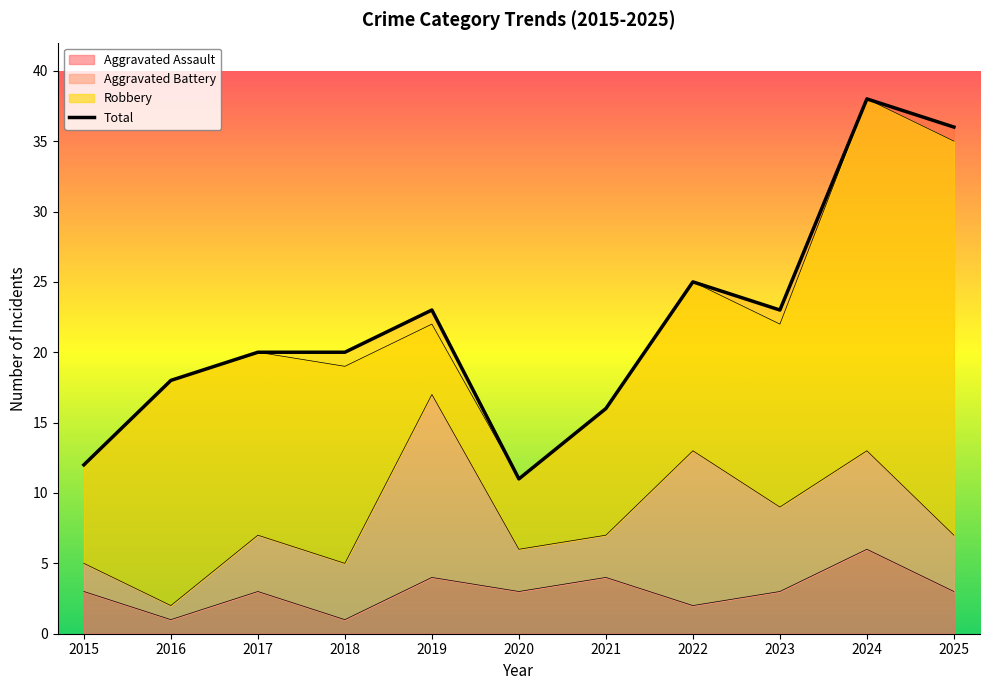

What is the minimum value shown in the chart?

11